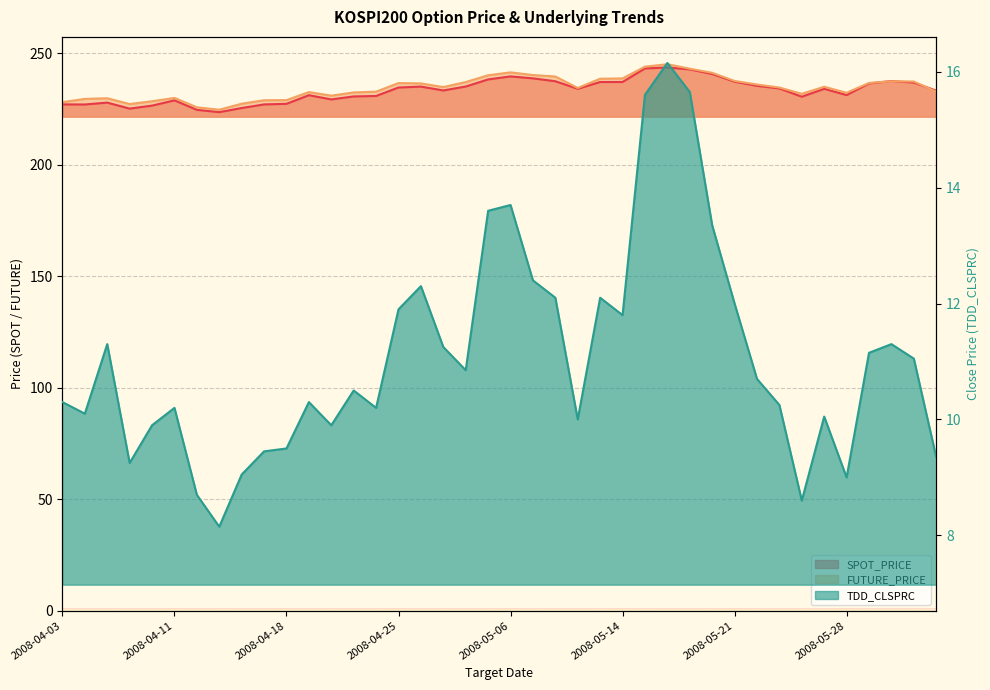

At which label is FUTURE_PRICE closest to 234?

2008-05-09